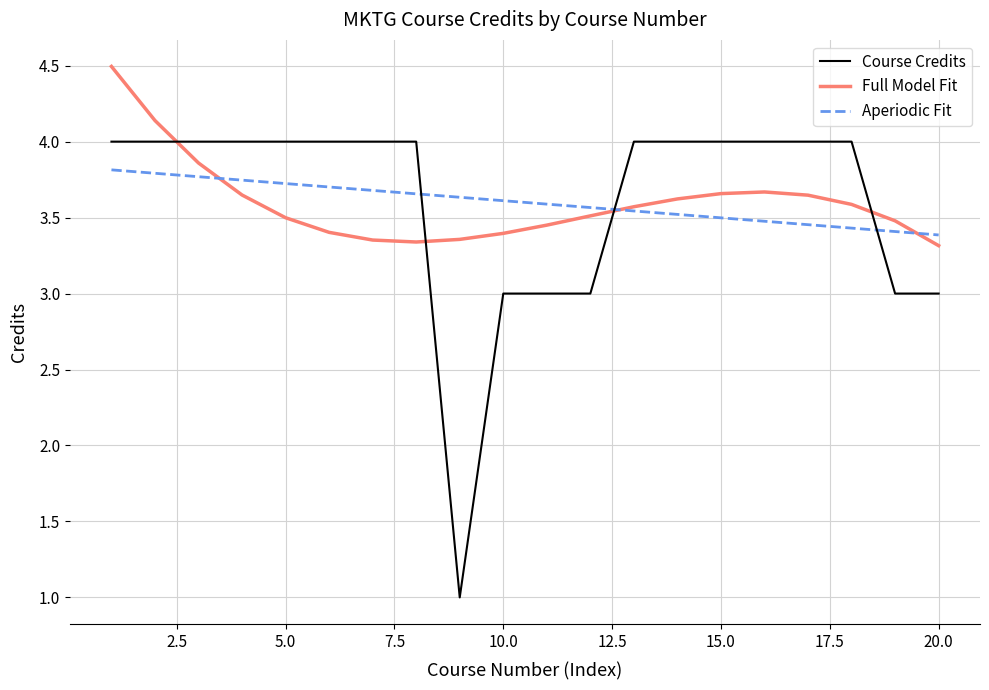

Which series has the widest spread of values?

Course Credits